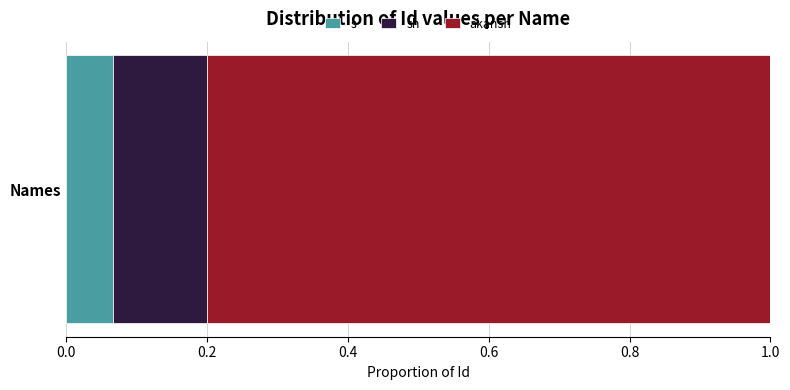

Rank the series by their maximum value, from lowest to highest.

s, sh, akansh